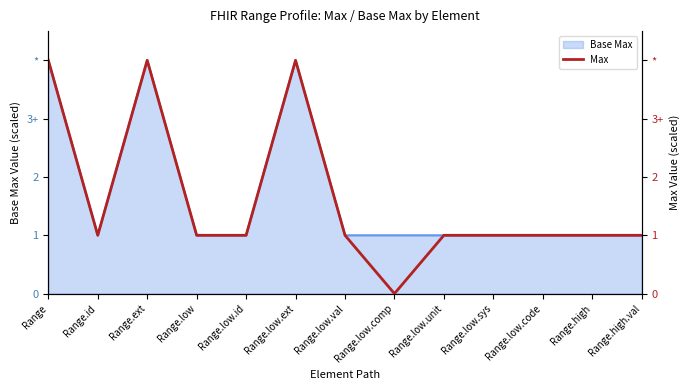

True or false: the data has more than 1 interior local peaks.

True